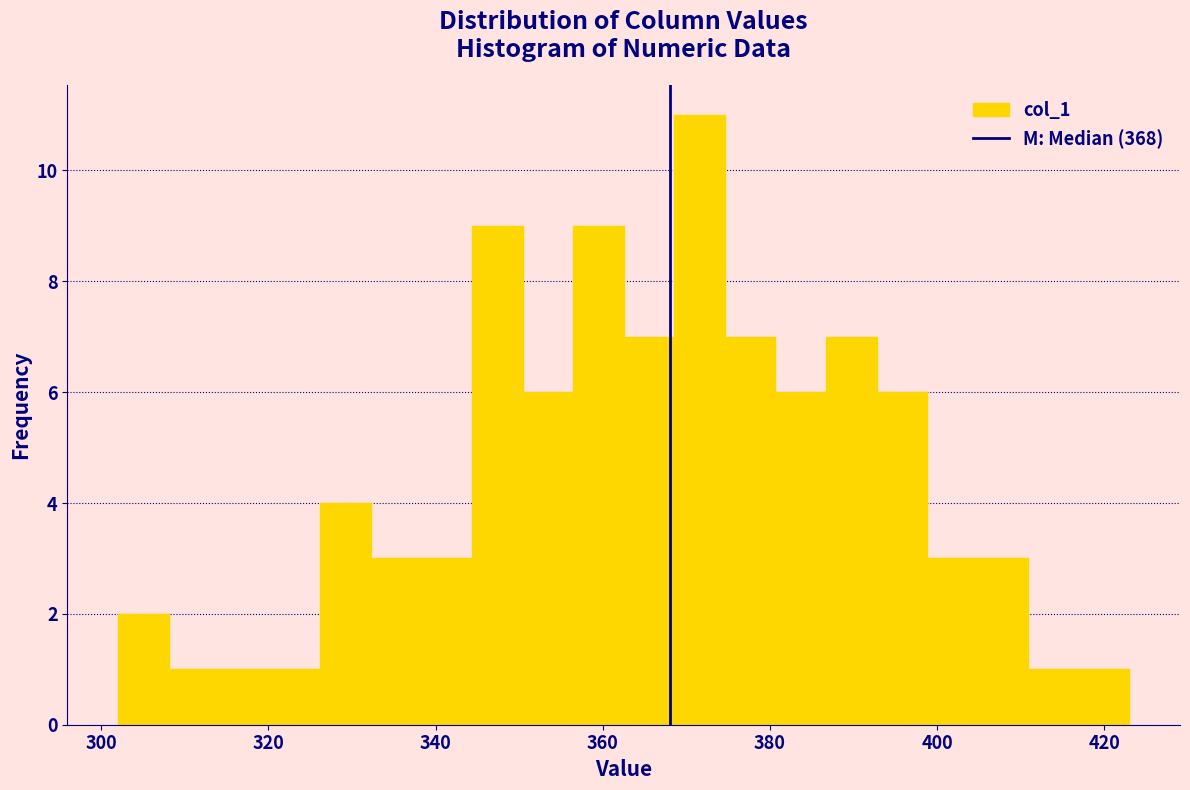

Around what value on the x-axis is the tallest bar? Give the approximate position of its centre, as read against the axis.

372